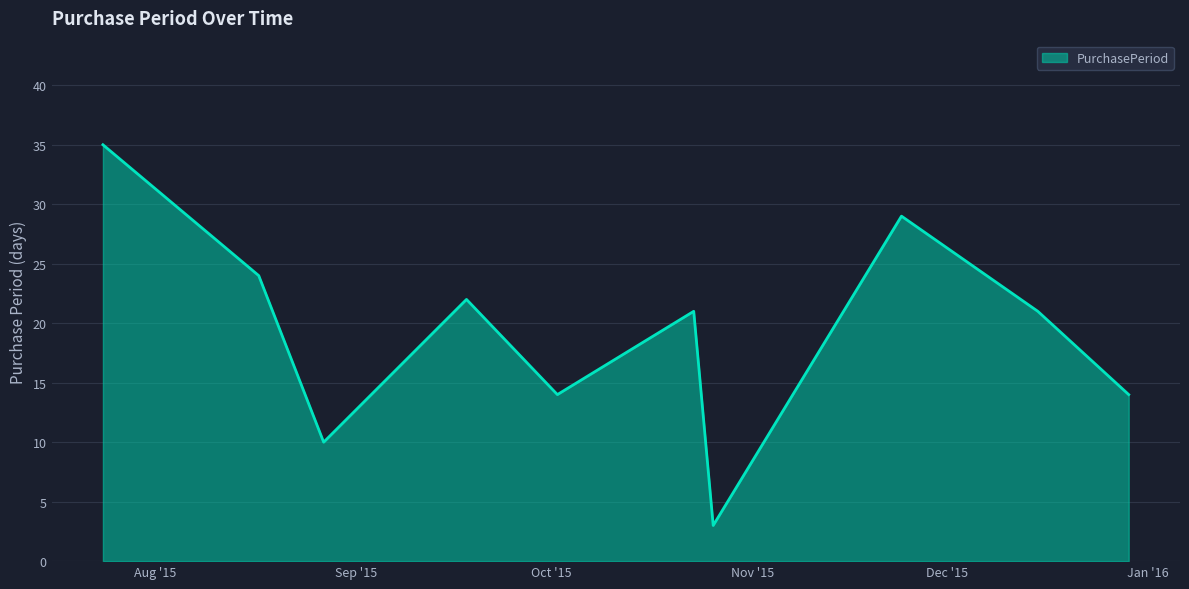

What is the maximum value shown in the chart?

35